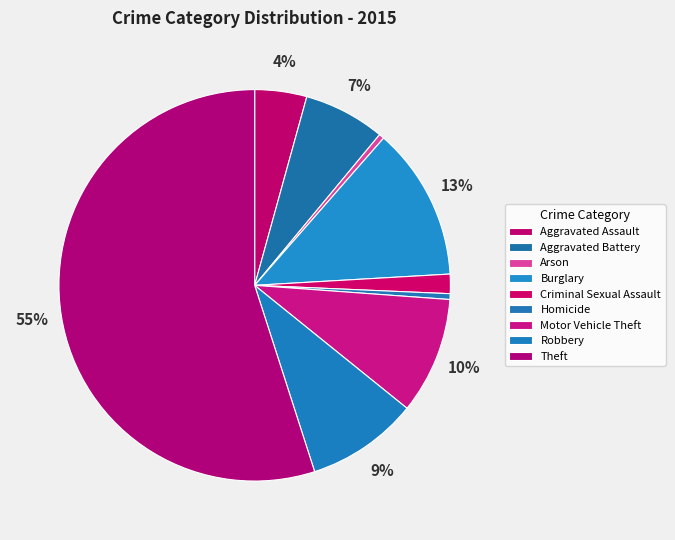

How many segments does this pie chart have?

9